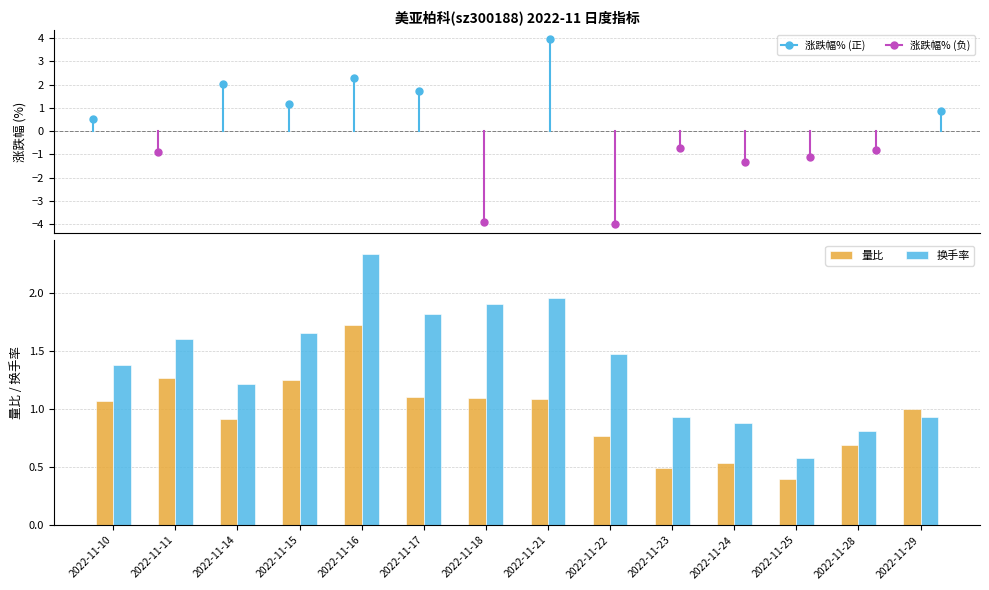

Is the value of 量比 at 2022-11-18 greater than the value of 换手率 at 2022-11-11?

No